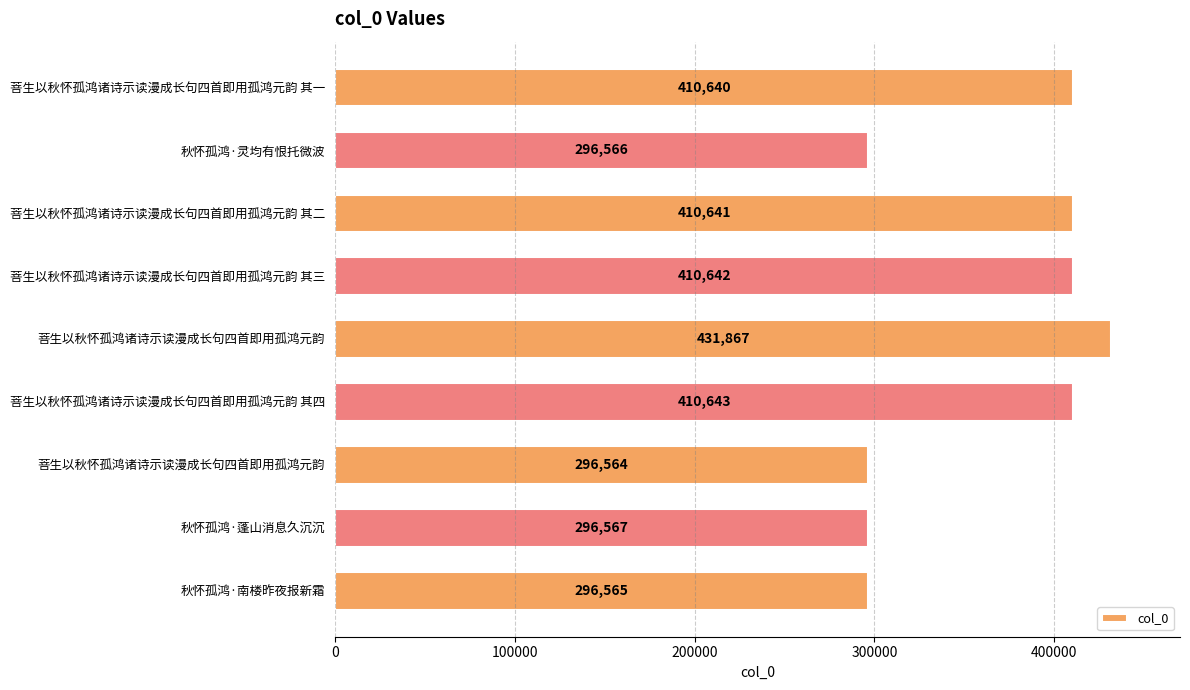

What is the difference between the second highest and minimum values?

114079